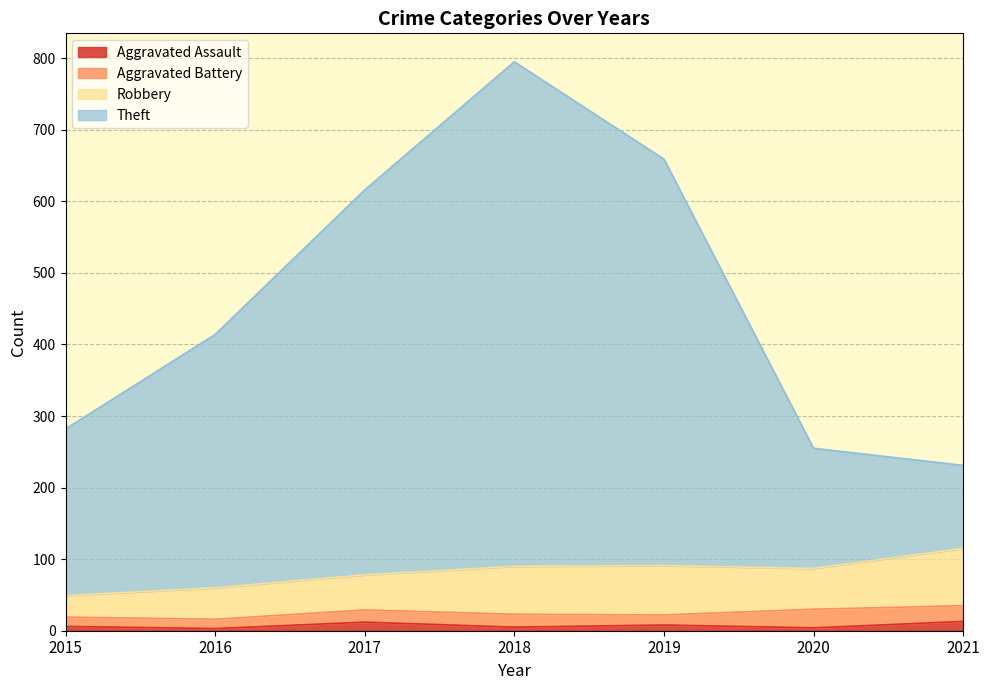

Is the value of Theft at 2015 greater than the value of Aggravated Assault at 2021?

Yes